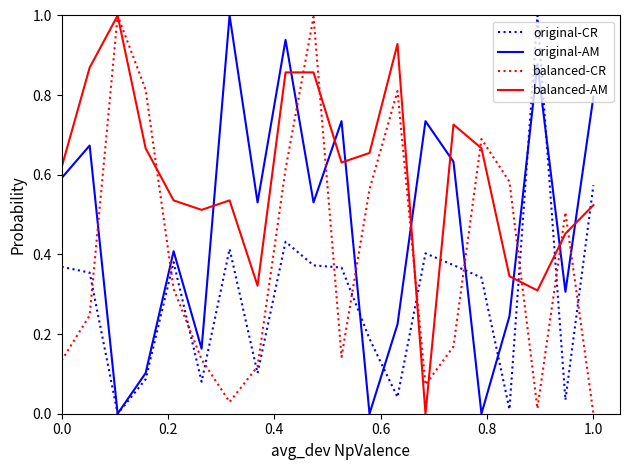

What is the greatest value displayed?

1.0